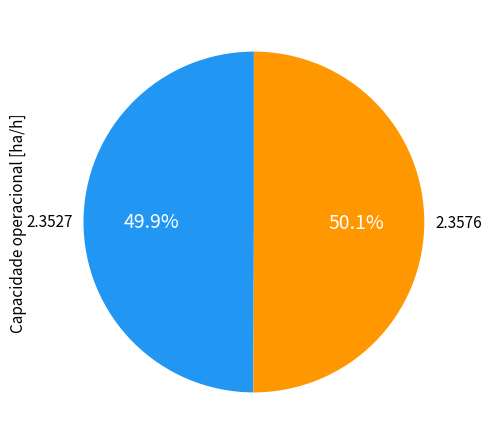

Is there any slice that represents more than half of the pie?

Yes